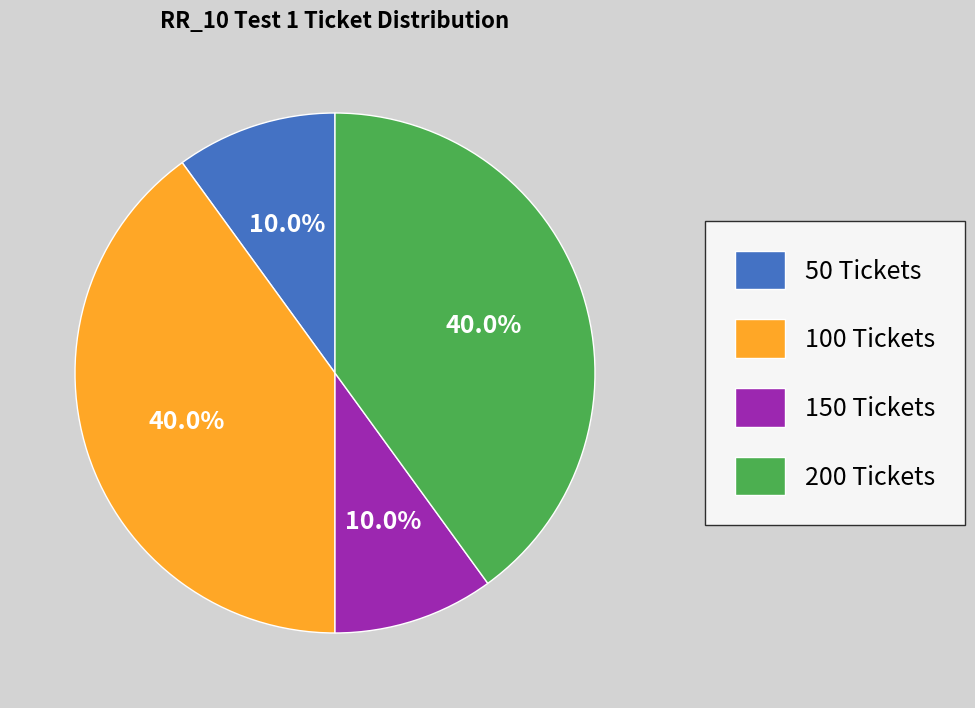

Combined, what portion of the pie is 150 Tickets and 200 Tickets?

50.0%